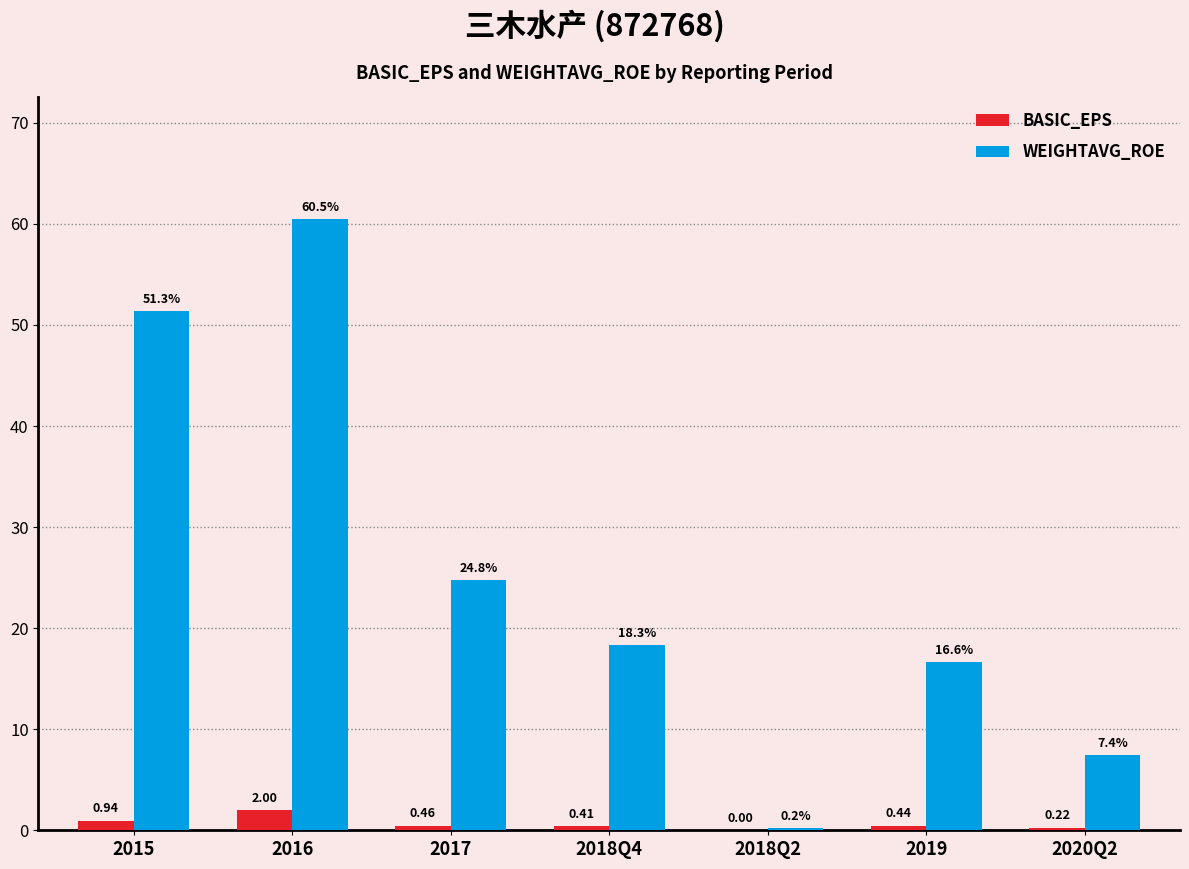

Count the number of categories in the chart.

7